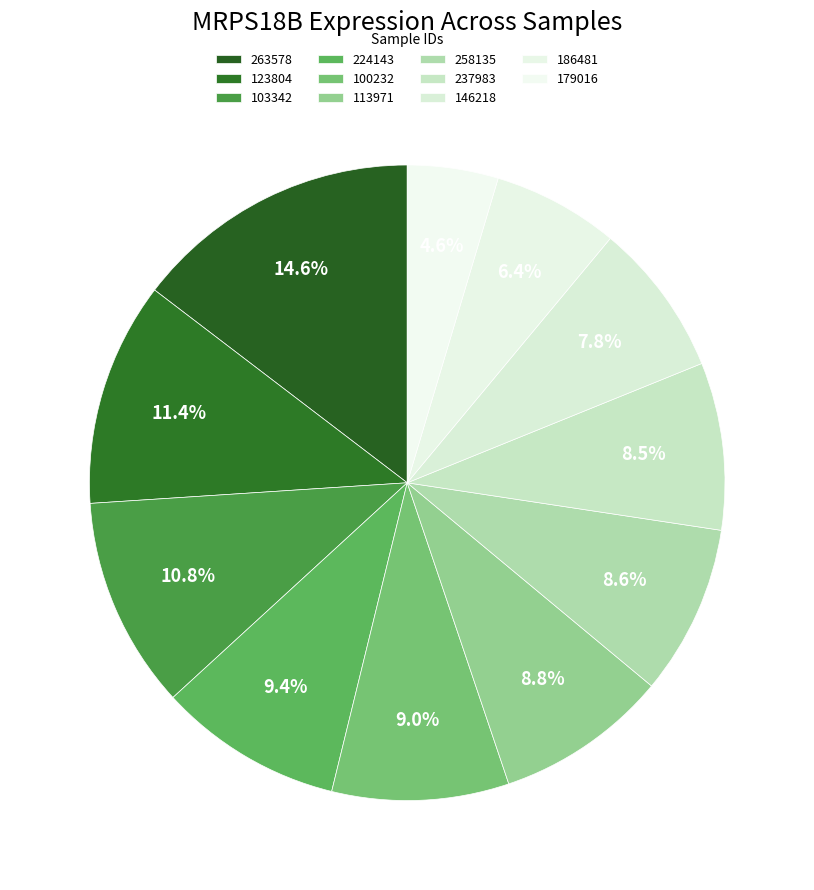

Does any single category account for the majority?

No